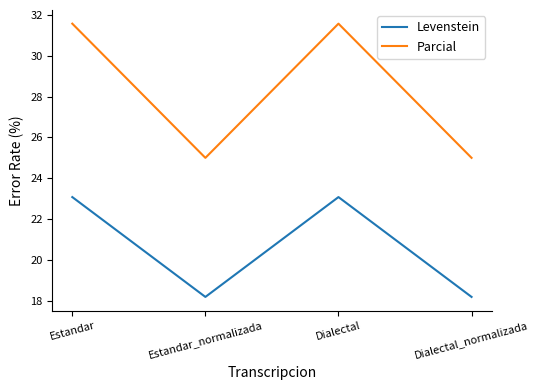

Is the value of Parcial at Dialectal_normalizada greater than the value of Levenstein at Dialectal?

Yes